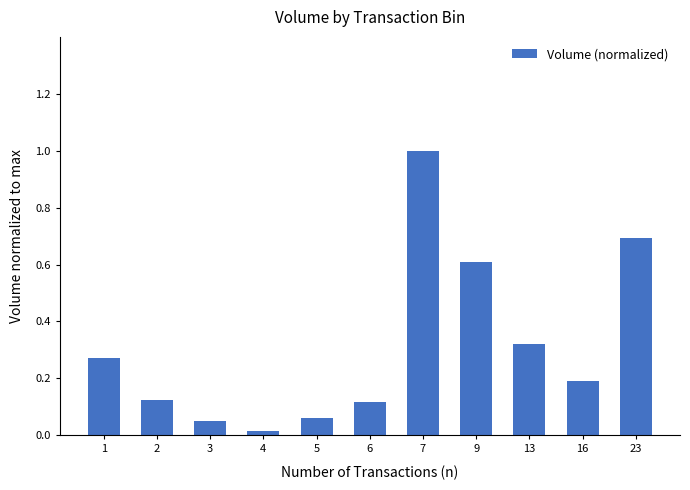

What is the sum of the values at 13 and 2?

0.4